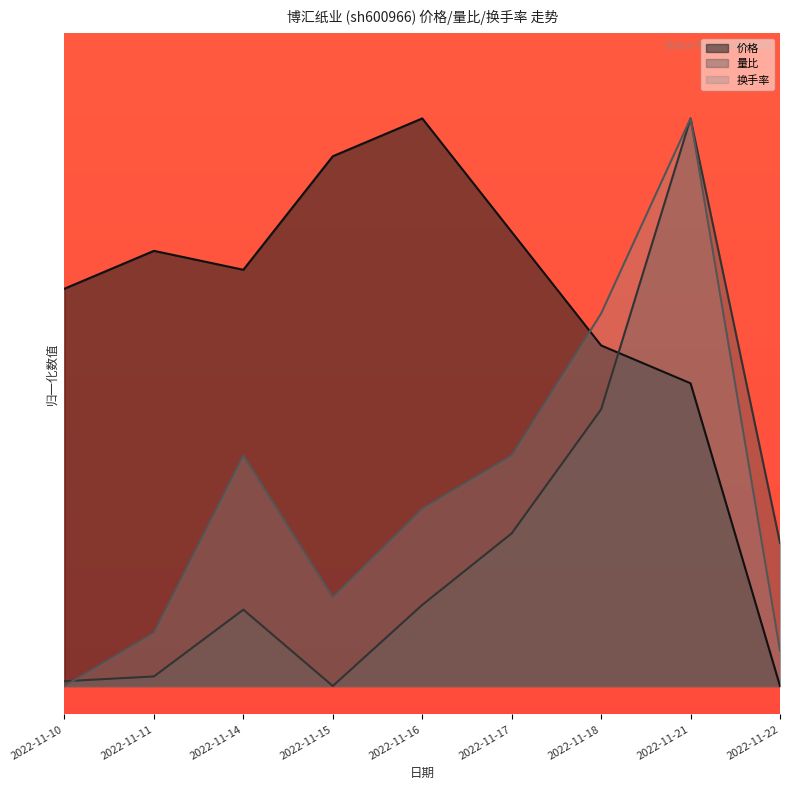

Is the value of 价格 at 2022-11-18 greater than the value of 量比 at 2022-11-14?

Yes